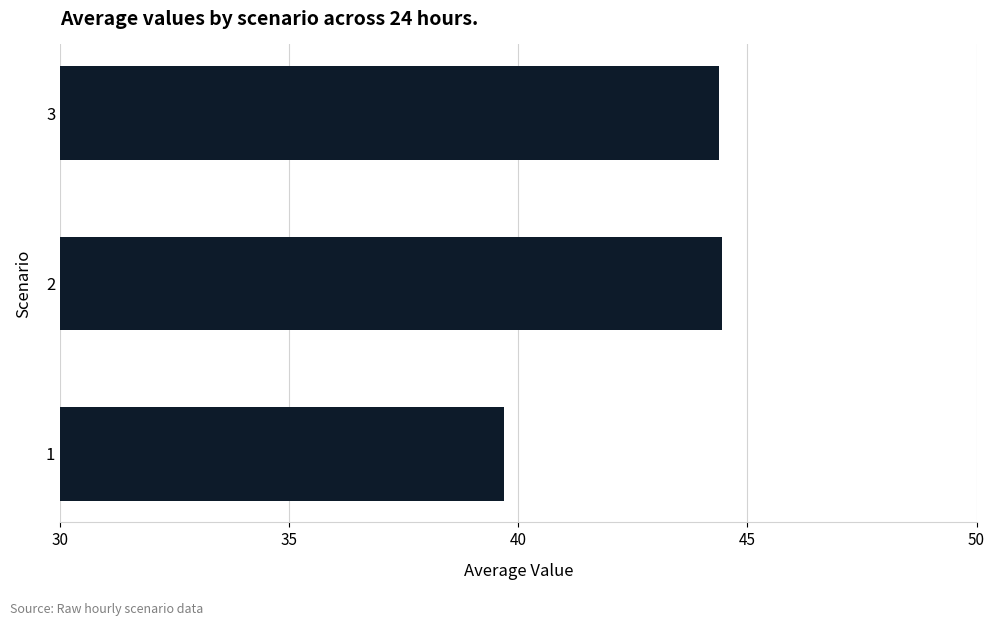

The chart shows a value of 24.6 at 1. True or false?

False